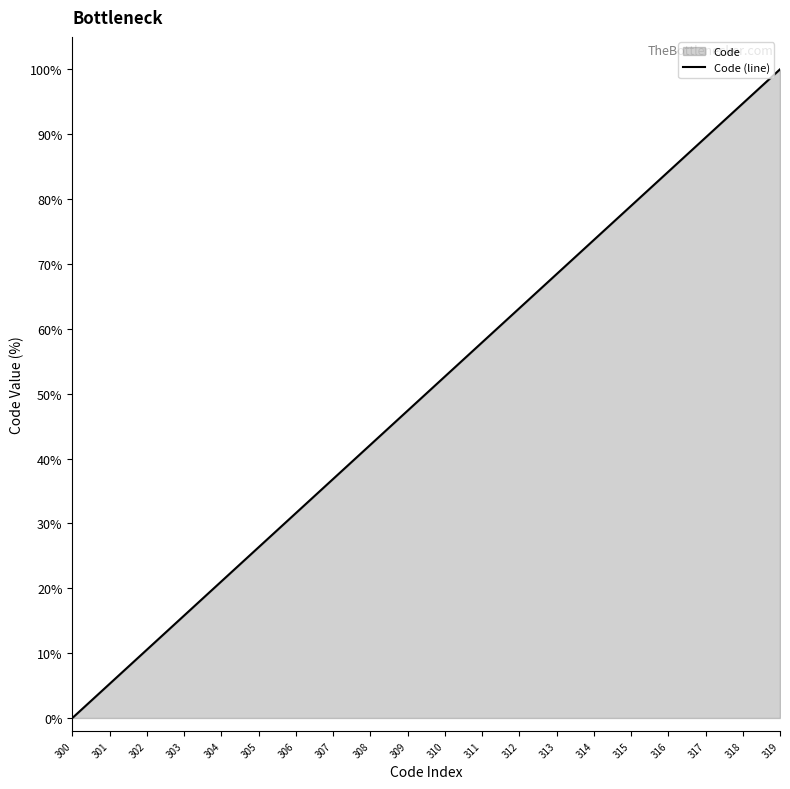

What is the maximum value shown in the chart?

100.0